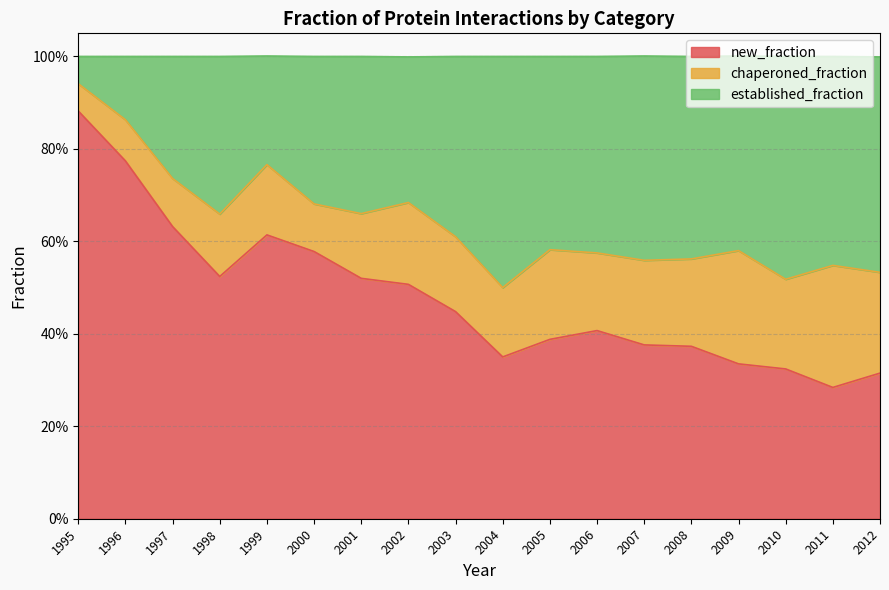

What is the value of the new_fraction point at the 2nd from the left?

0.8